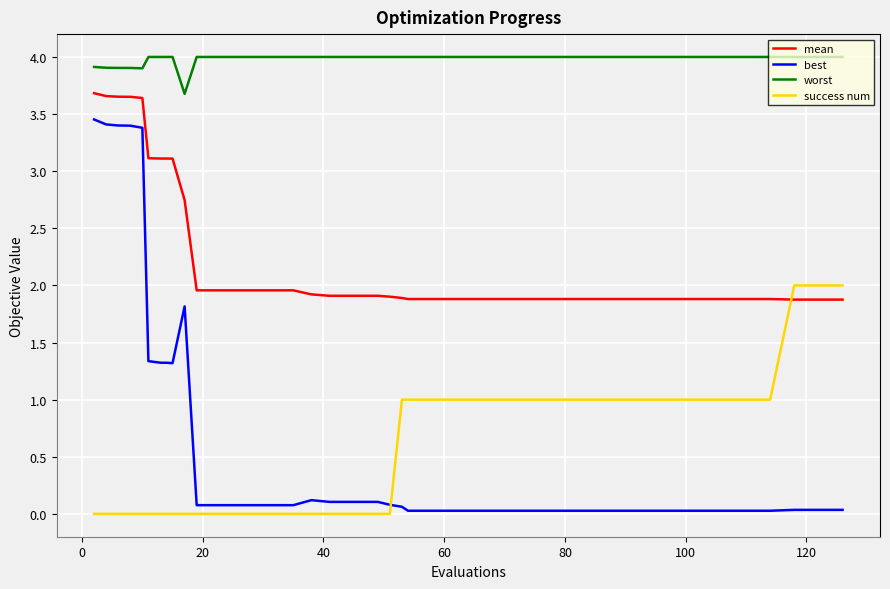

How many lines are shown in the chart?

4